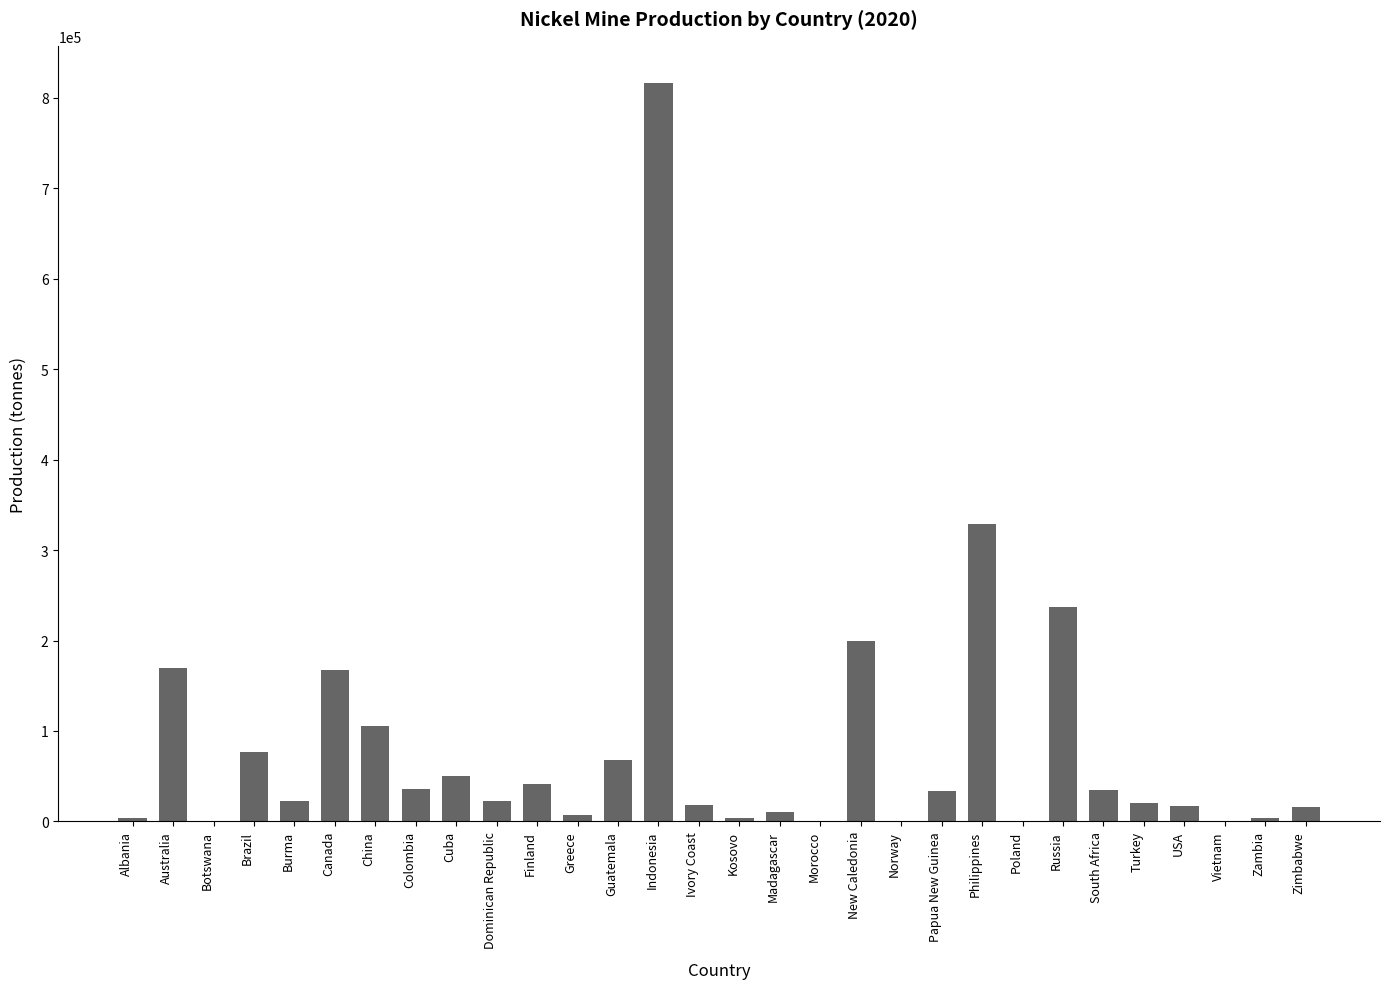

The value at Dominican Republic is 22005. True or false?

True